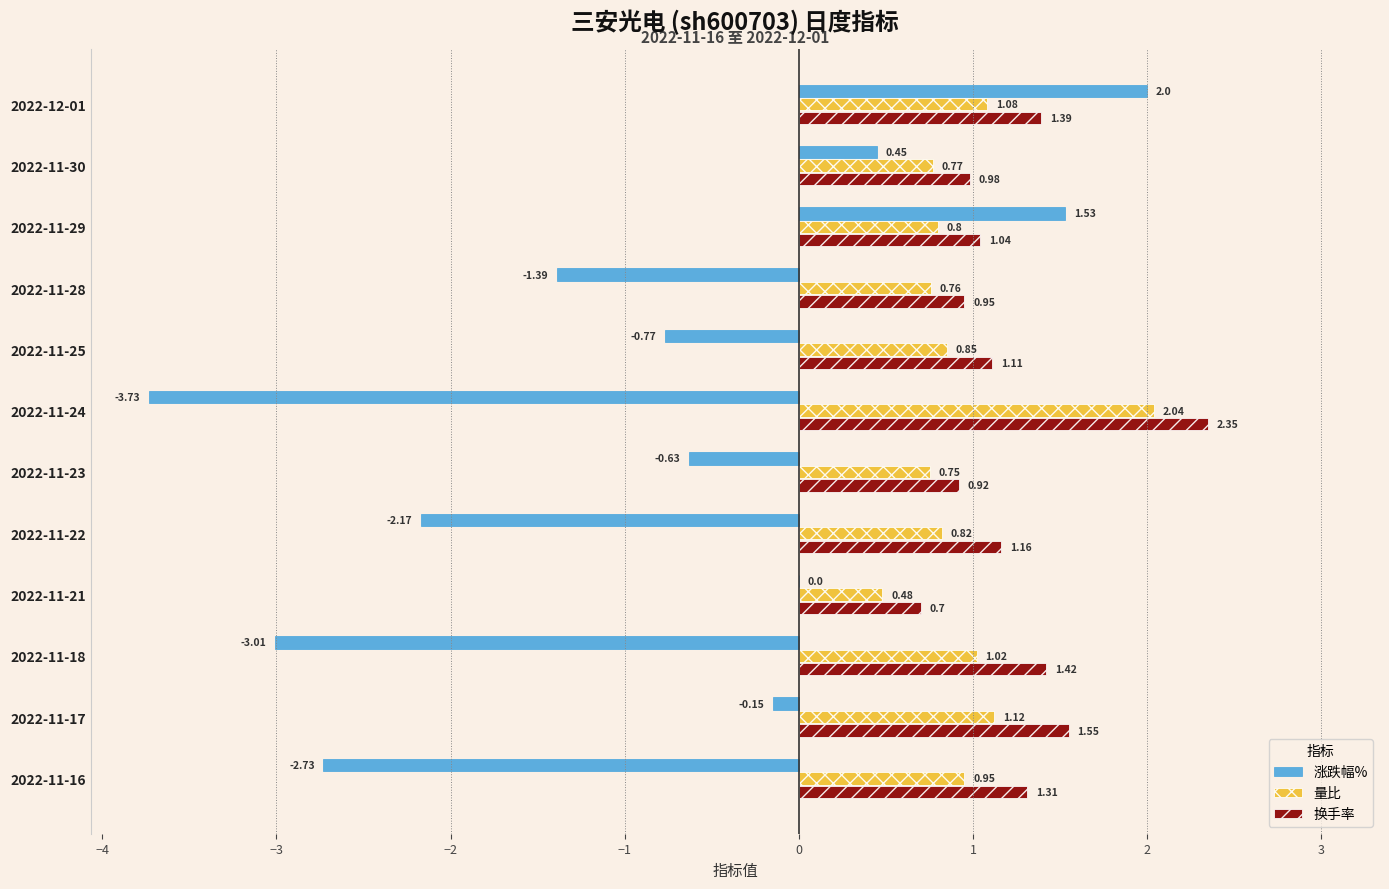

Between 2022-11-30 and 2022-11-21, which series saw the biggest shift?

涨跌幅%